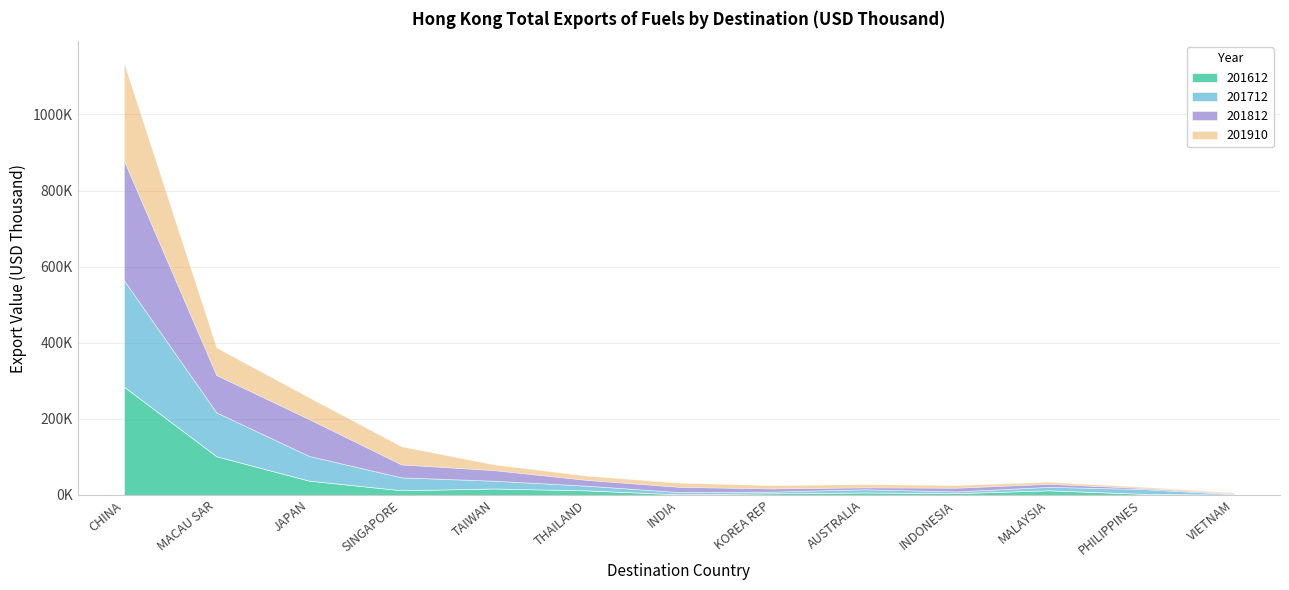

Is the value of 201612 at JAPAN greater than the value of 201712 at SINGAPORE?

Yes